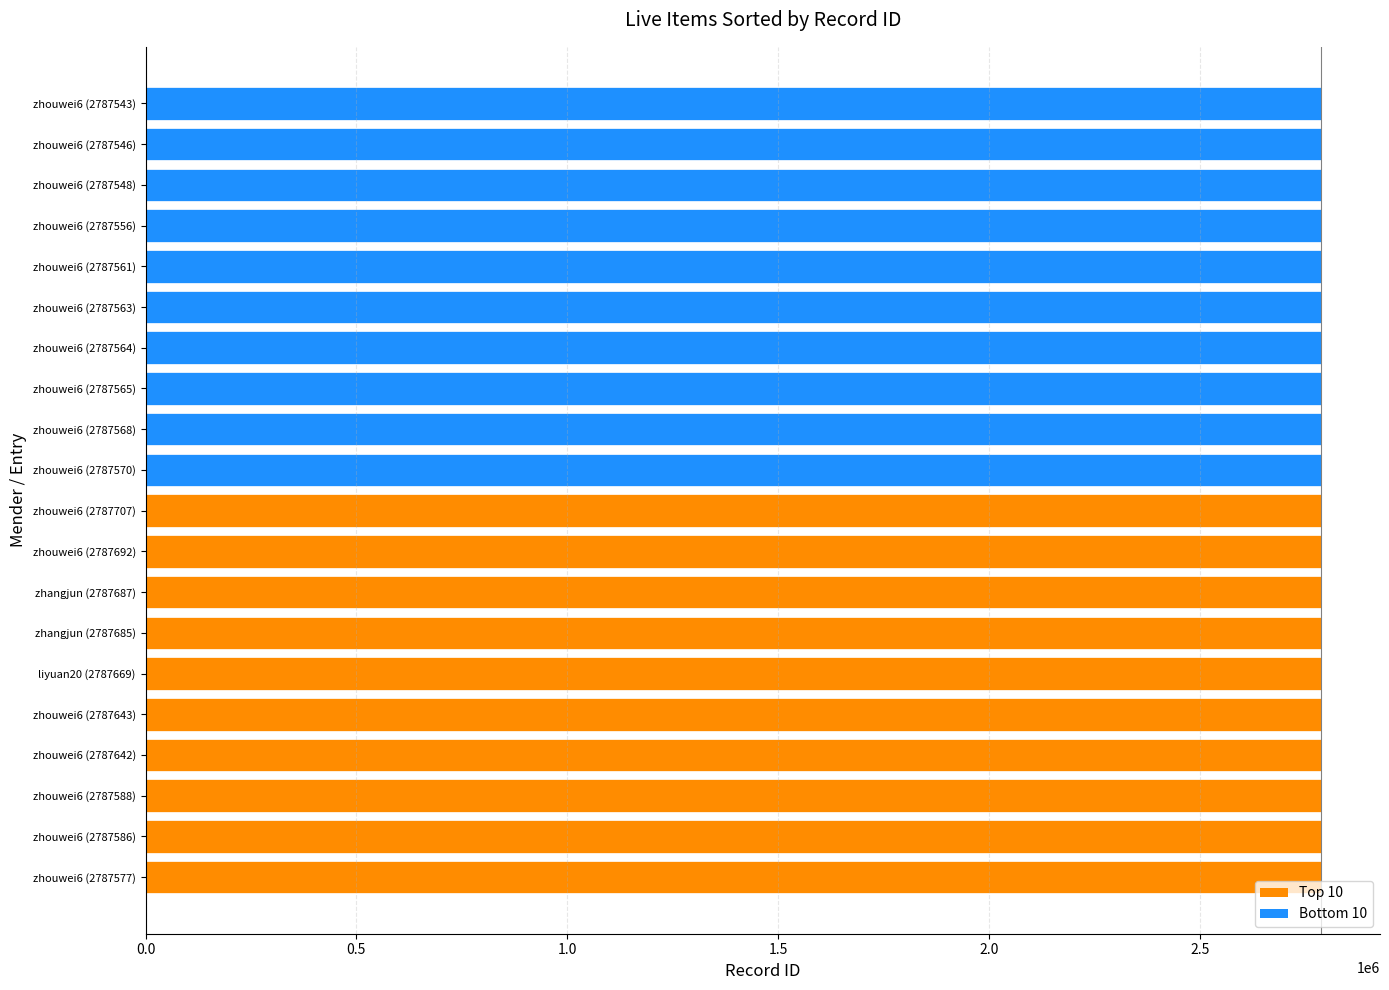

What is the ratio of the value at zhouwei6 (2787546) to the value at zhouwei6 (2787556)?

1.0